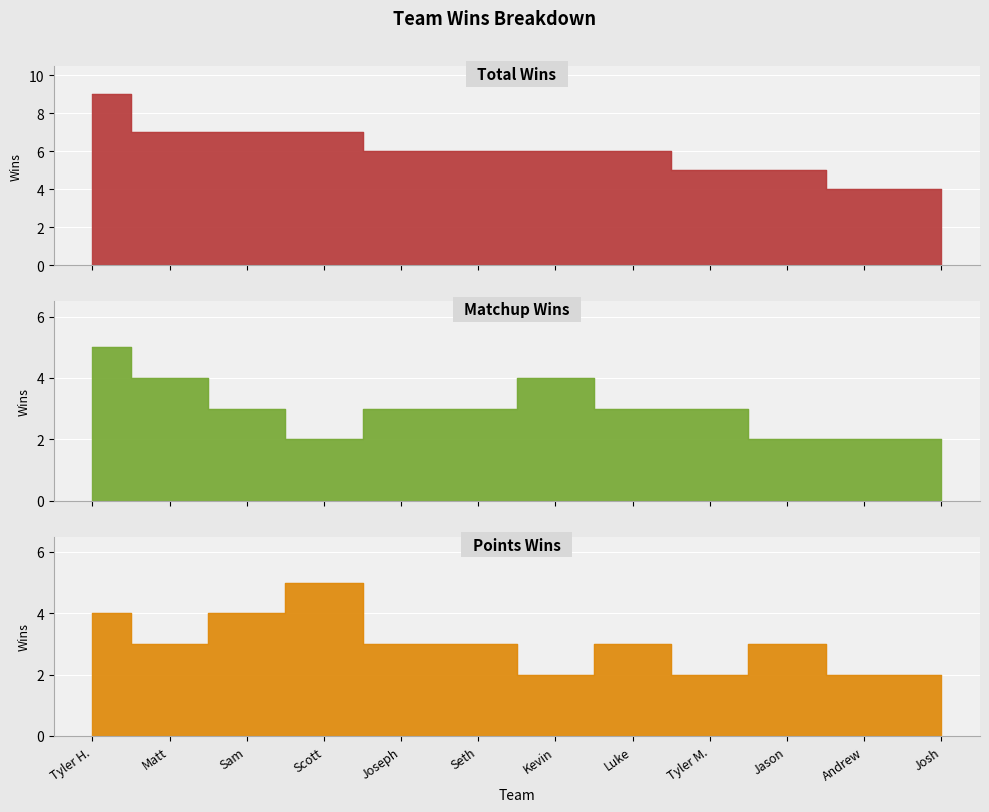

True or false: Matchup Wins has a value of 2 at Tyler H..

False